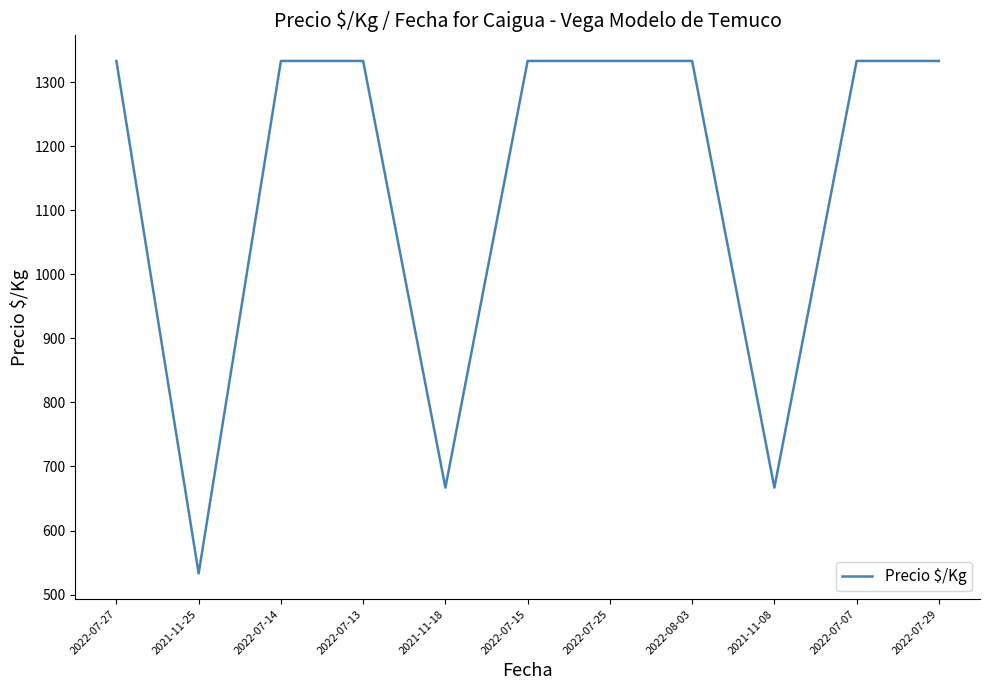

True or false: the data shows 1894 at 2022-07-14.

False